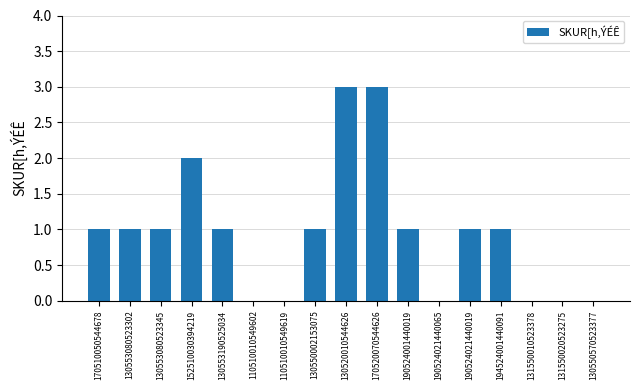

Which has a higher value, 170520070544626 or 131550020523275?

170520070544626